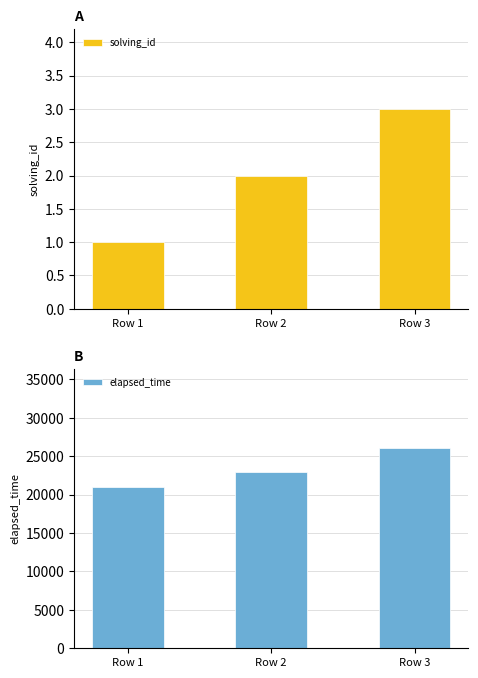

Reading right to left, list all the values displayed in this chart.

solving_id: 3	2	1
elapsed_time: 26000	23000	21000